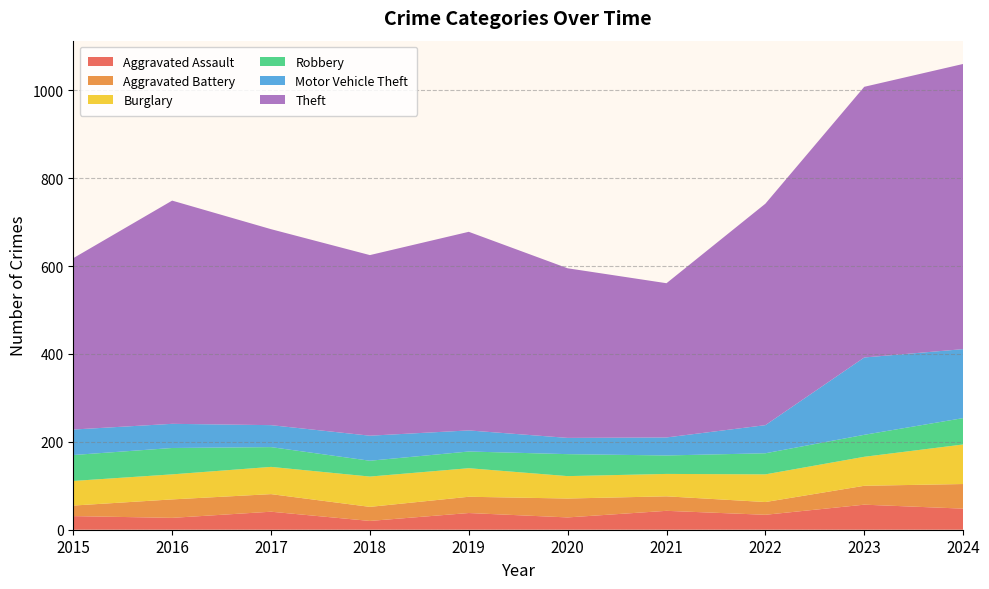

Reading left to right, what are all the values shown in this chart?

Aggravated Assault: 31	27	41	20	38	28	43	34	57	48
Aggravated Battery: 24	42	40	32	37	43	33	29	43	56
Burglary: 56	57	62	69	65	51	51	63	66	90
Robbery: 59	60	45	36	38	50	42	48	50	60
Motor Vehicle Theft: 58	55	50	57	48	37	41	64	176	157
Theft: 390	508	446	411	452	386	351	504	616	649